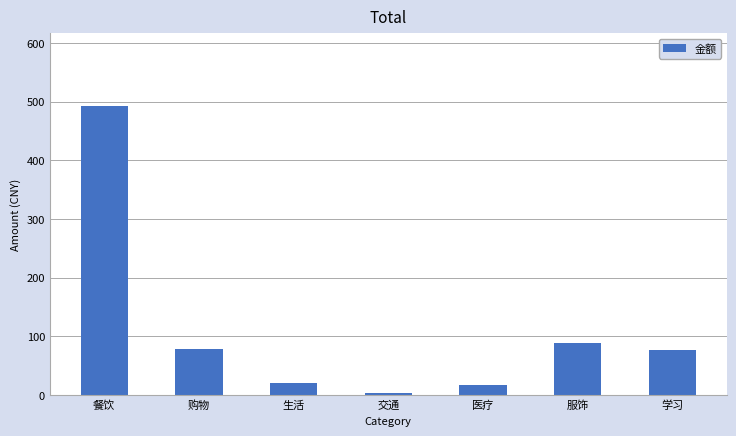

The chart shows a value of 493.1 at 餐饮. True or false?

True